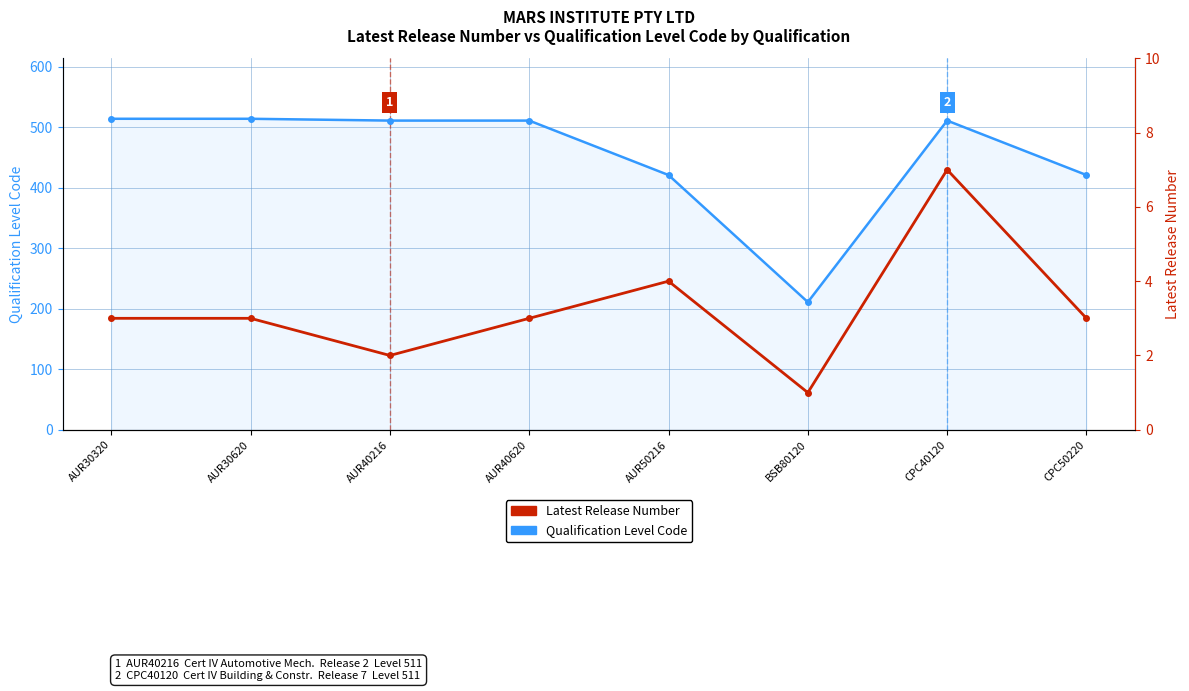

Which series has the widest spread of values?

Qualification Level Code